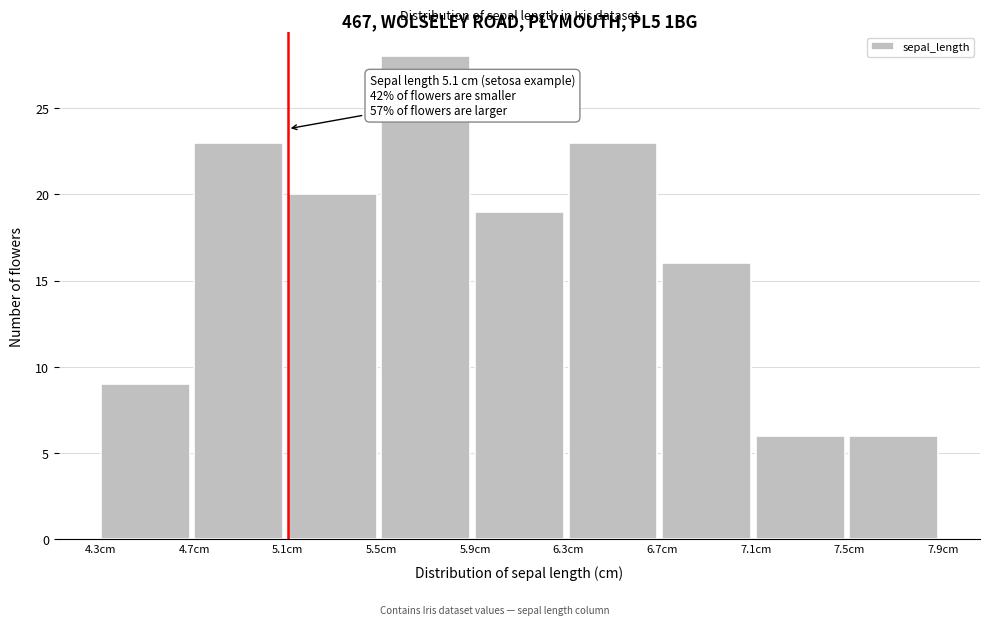

Which range on the x-axis has the tallest bar?

5.5 to 5.9